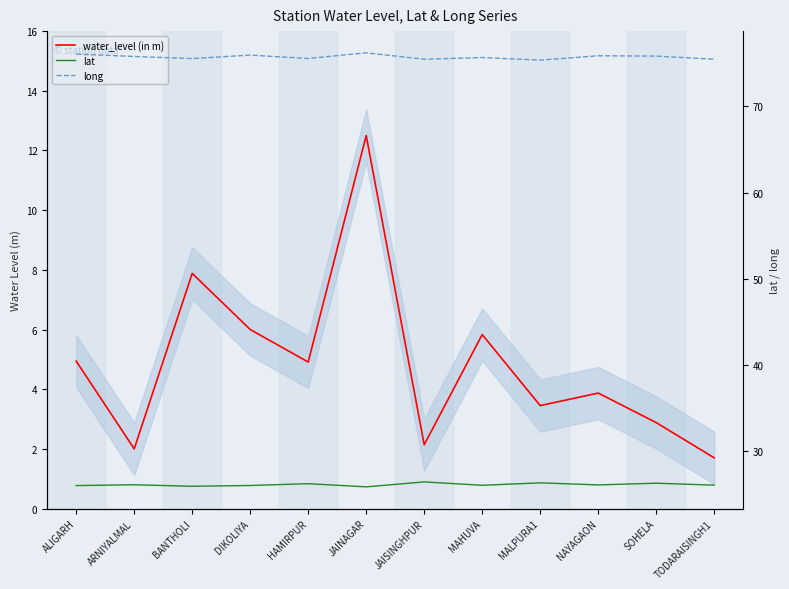

Is it true that lat equals 40.7 at BANTHOLI?

False